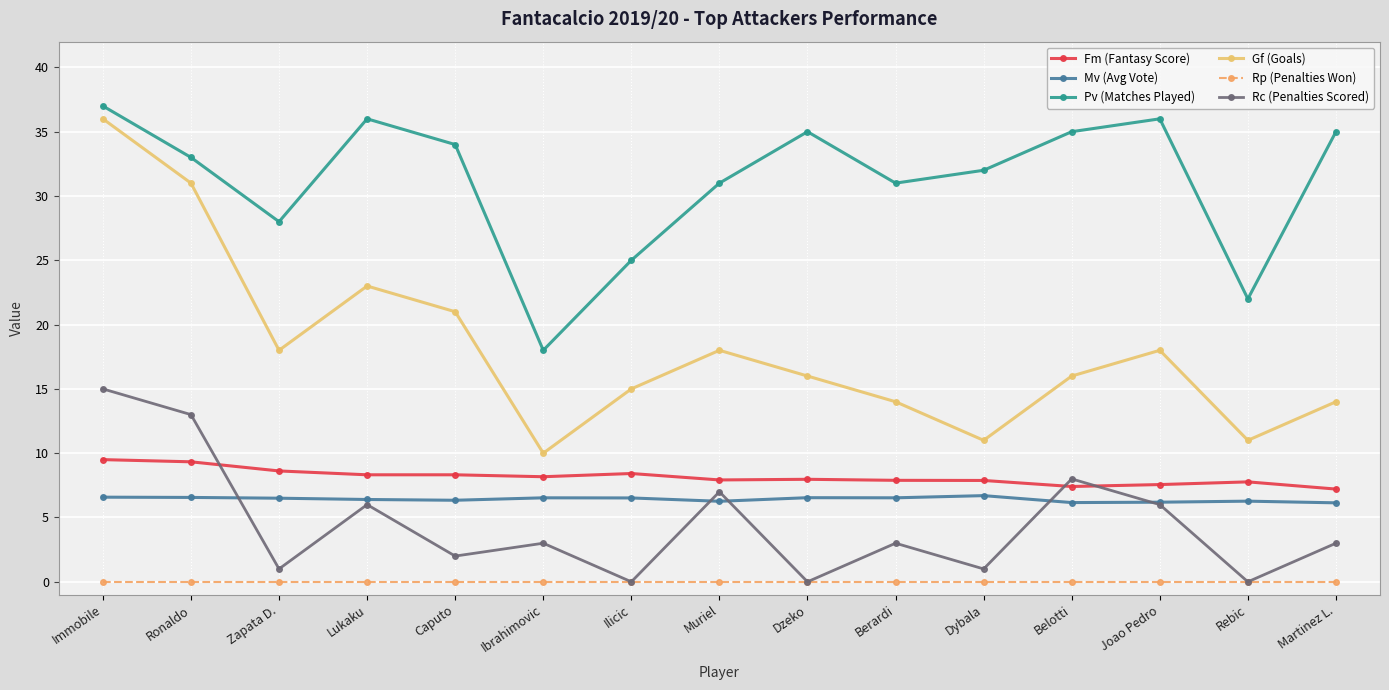

True or false: Mv (Avg Vote) has a value of 6.5 at Dzeko.

True